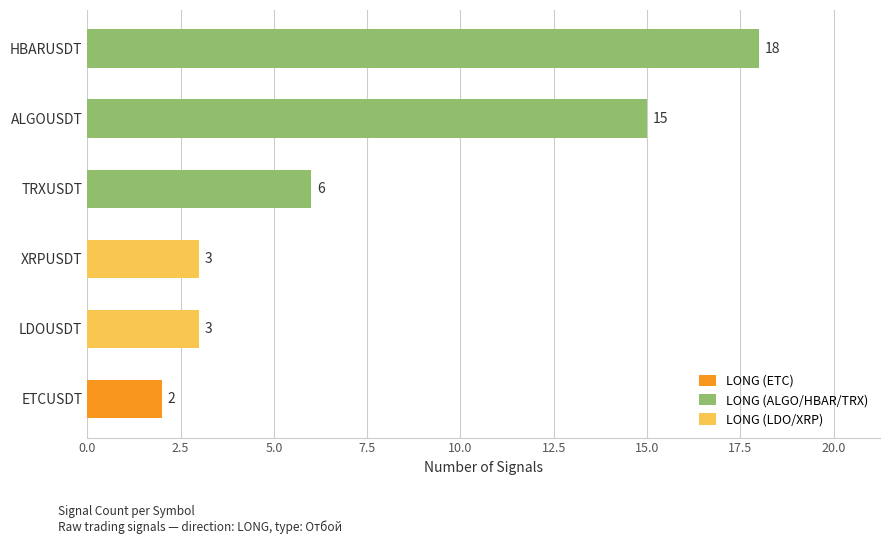

Reading top to bottom, what are all the values shown in this chart?

HBARUSDT=18	ALGOUSDT=15	TRXUSDT=6	XRPUSDT=3	LDOUSDT=3	ETCUSDT=2